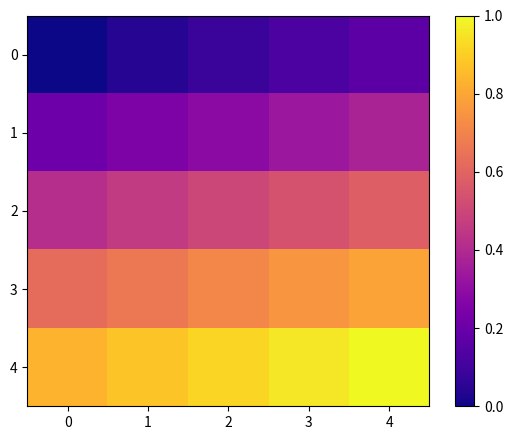

Which category has the highest value across all series?

4